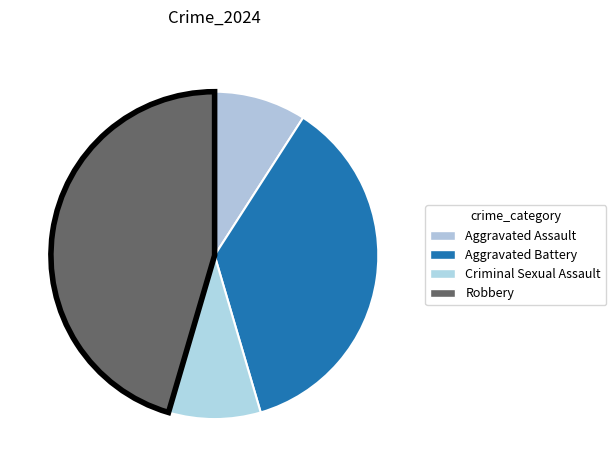

How many segments does this pie chart have?

4